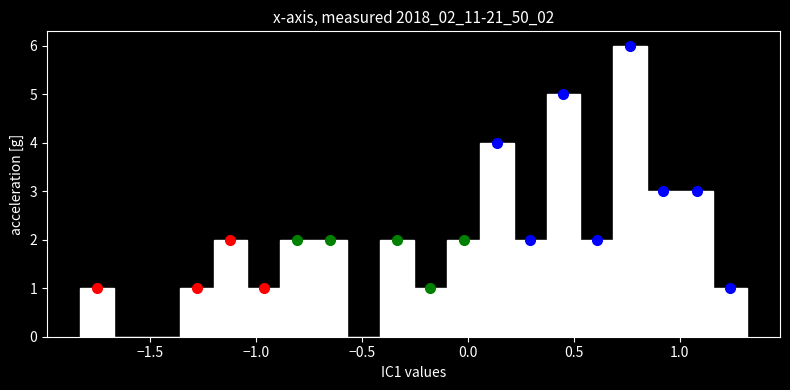

Read against the x-axis, roughly where is the centre of the tallest bar?

0.75